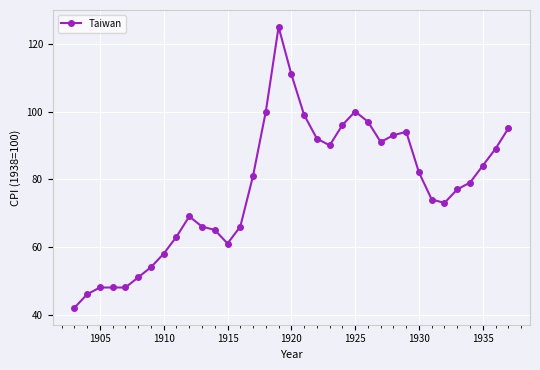

What is the greatest value displayed?

125